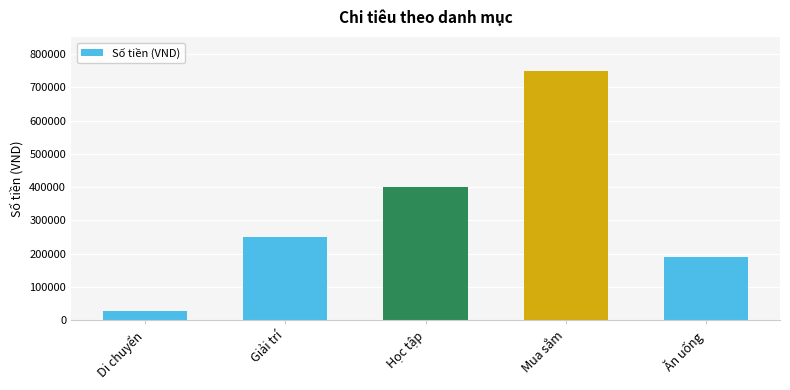

Which has a higher value, Di chuyển or Mua sắm?

Mua sắm